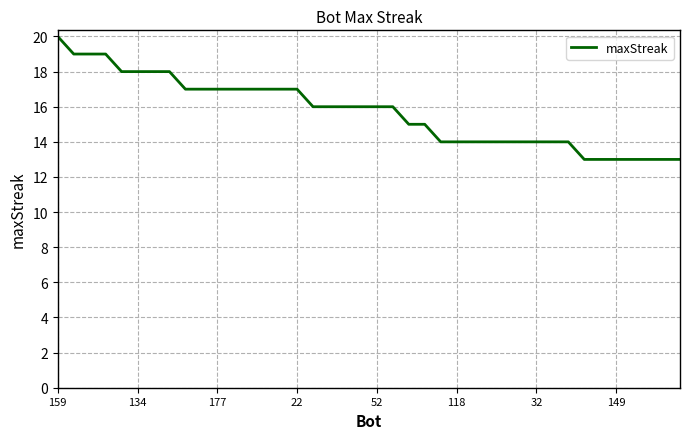

What is the difference between the maximum and minimum values?

7